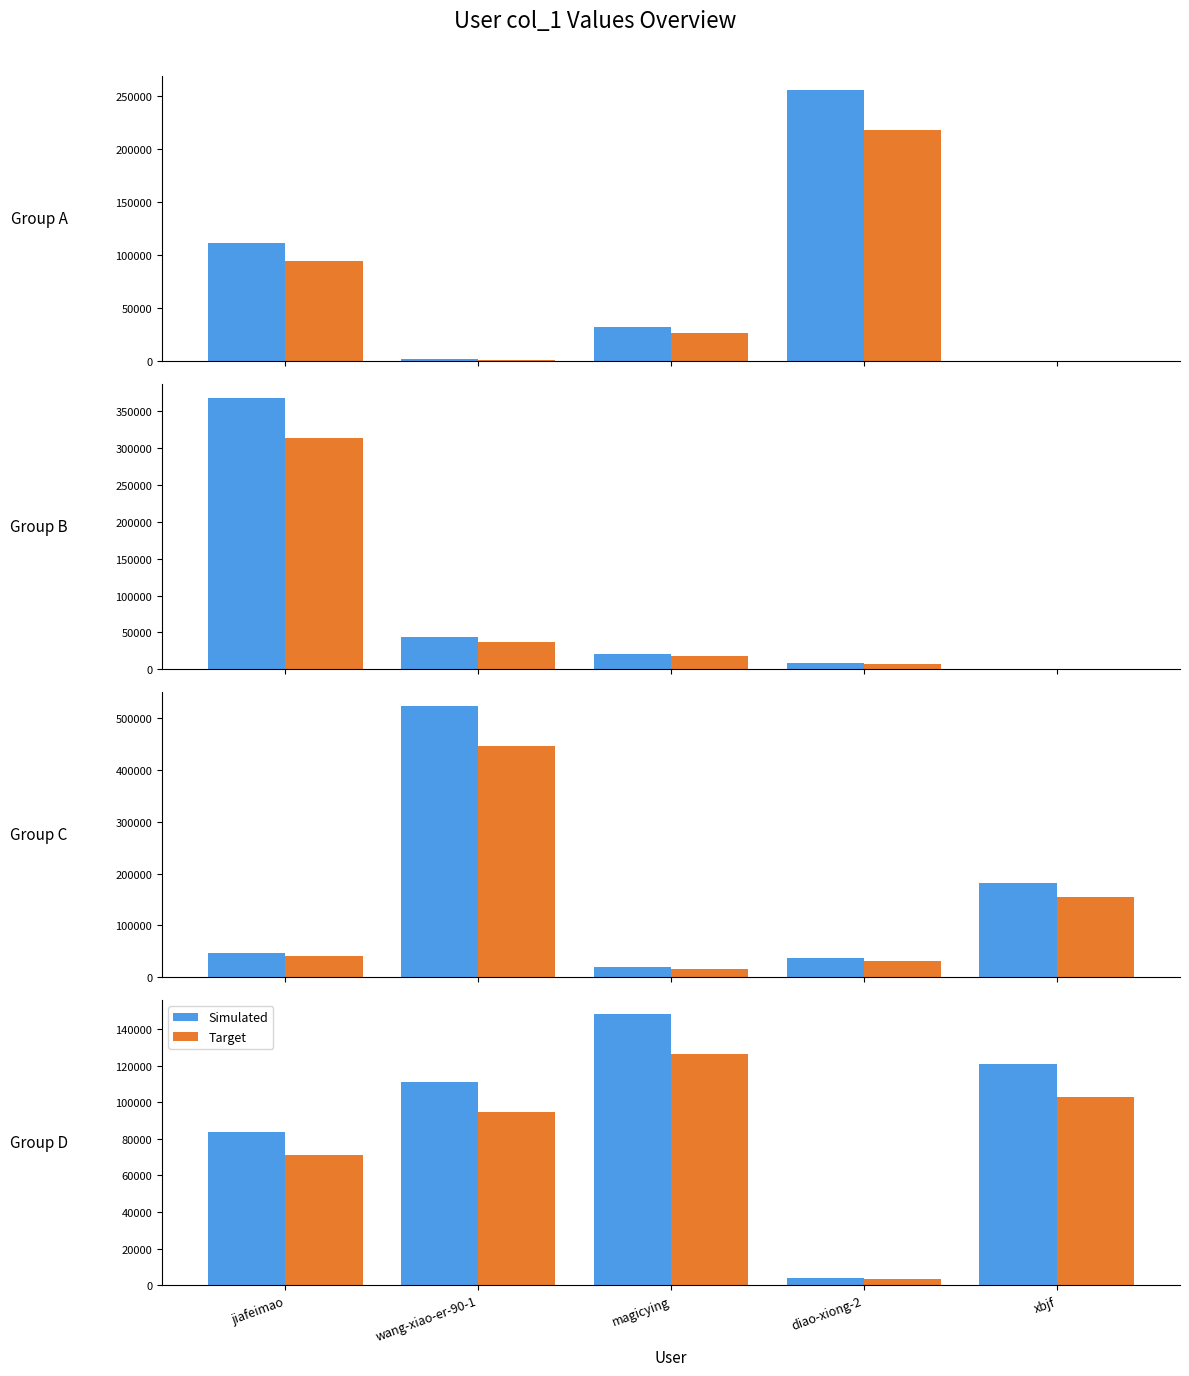

What is the difference between the Simulated values at jiafeimao and wang-xiao-er-90-1?

27331.0